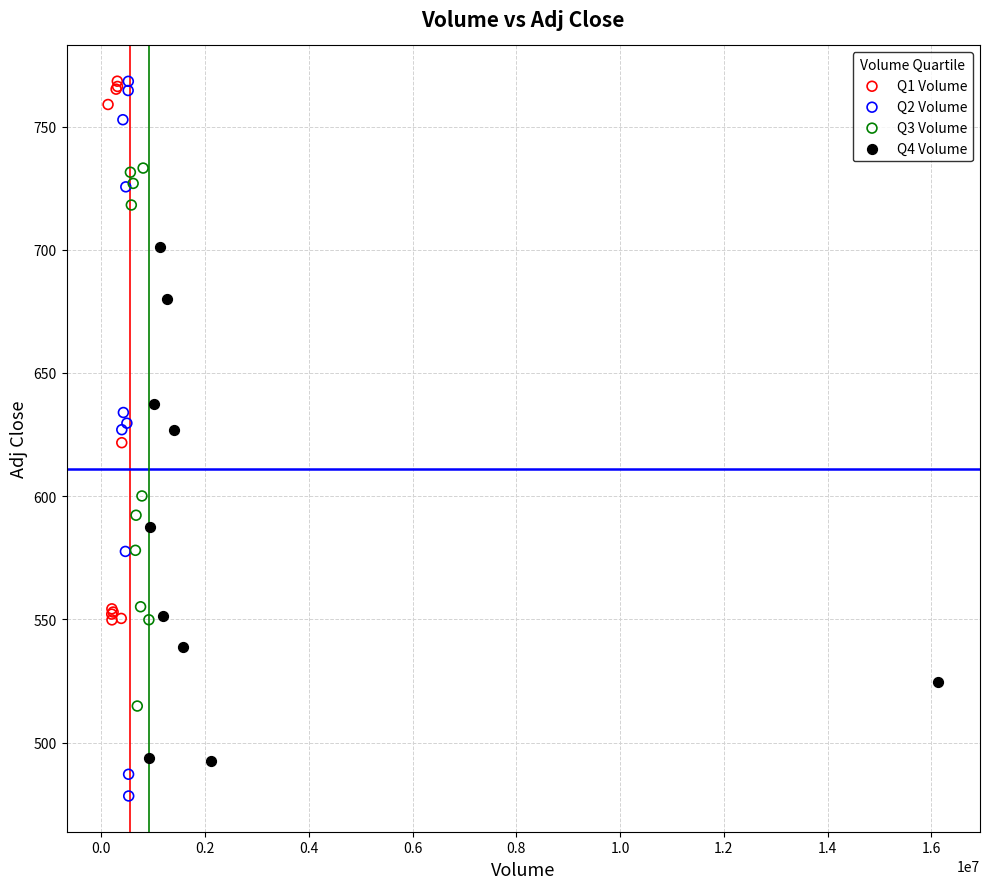

Which series has the largest Y range (max minus min)?

Q2 Volume